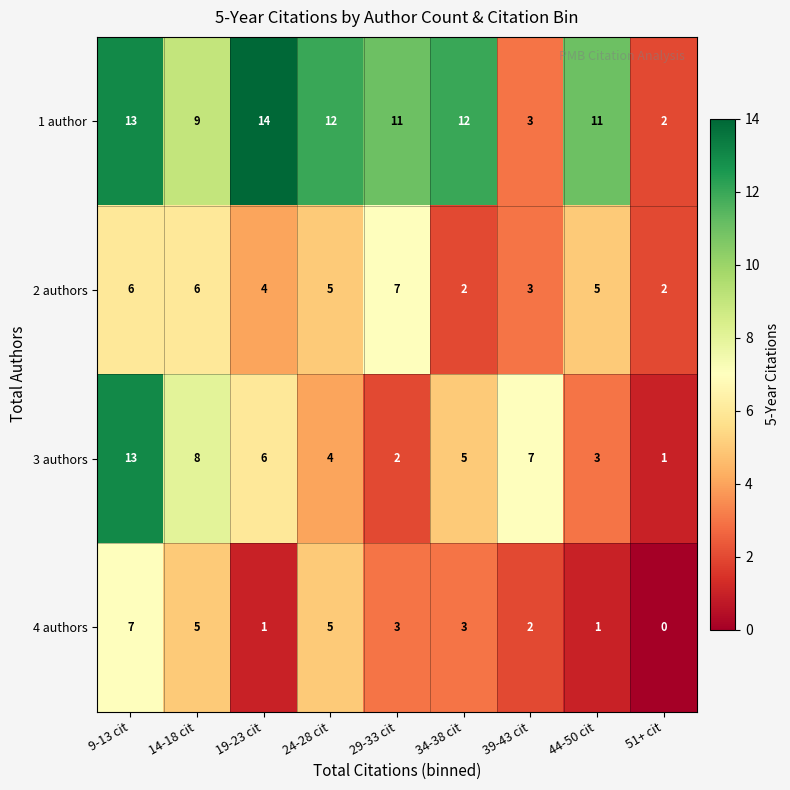

What is the spread (max minus min) of values at 14-18 cit?

4